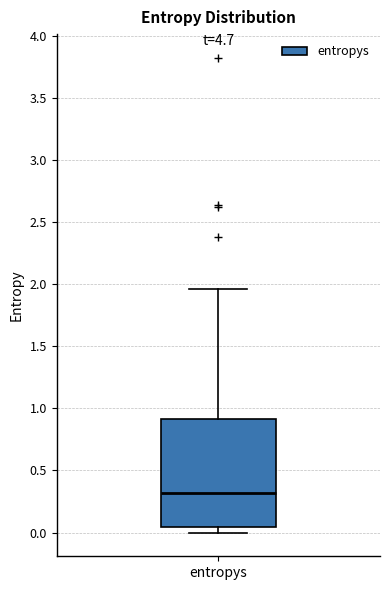

Transcribe this box plot: give where the median line is, the range the box spans, and where the two whiskers end, as read against the y-axis. The values are not printed on the chart, so give them approximately, as read against the axis.

median 0.30, box 0.05 to 0.90, whiskers 0.00 to 1.95